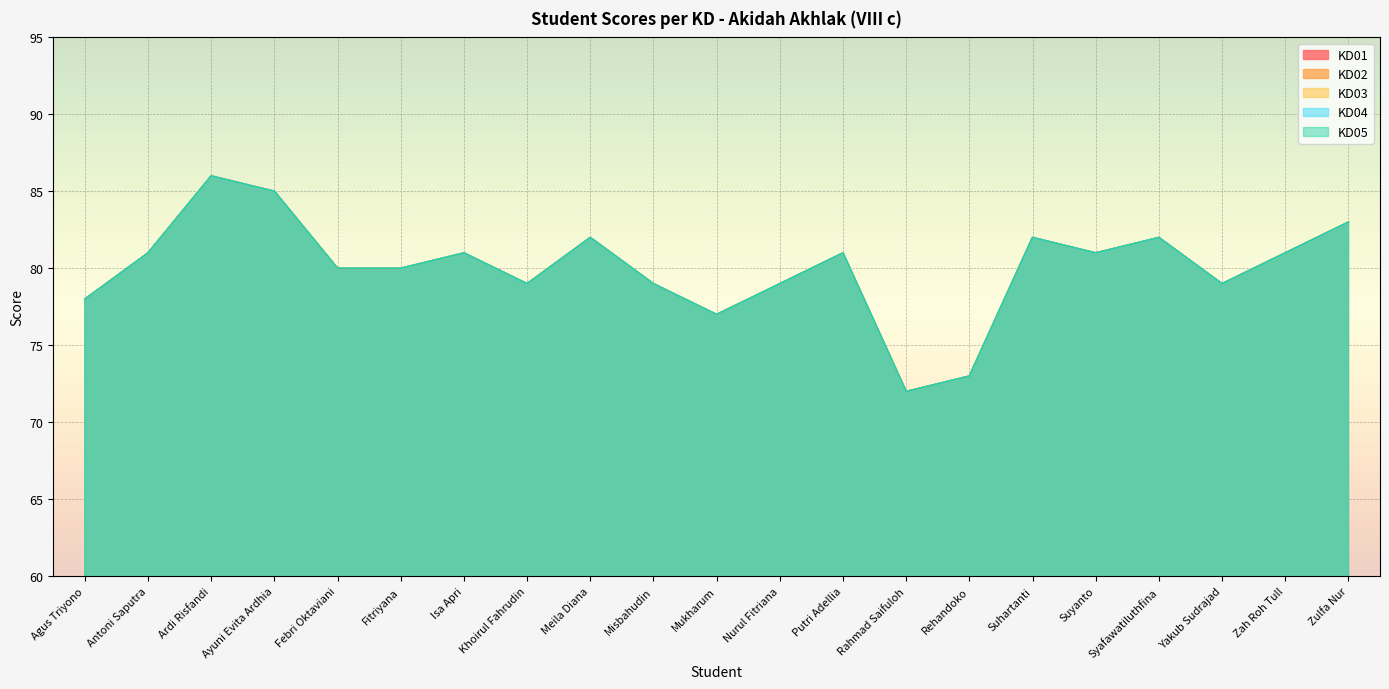

Where does the KD05 series first go above 81?

Ardi Risfandi